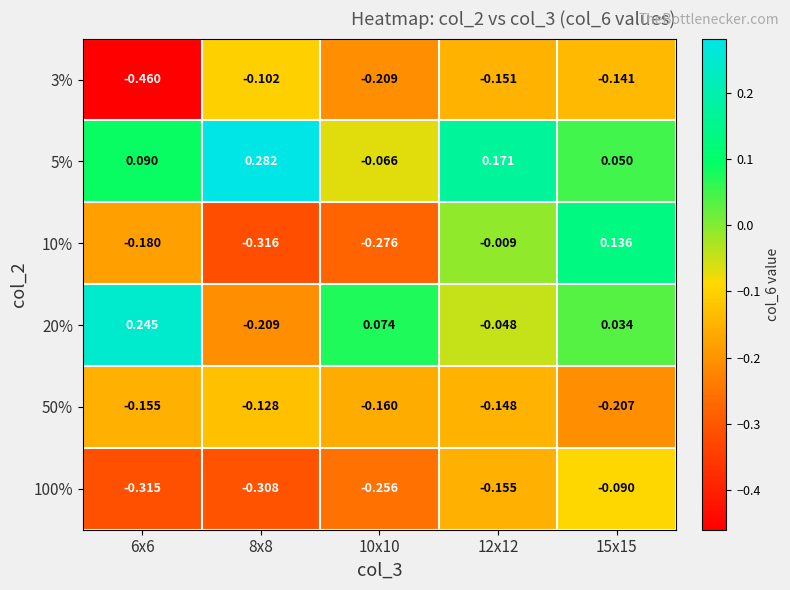

Between 8x8 and 12x12, which series saw the biggest shift?

10%